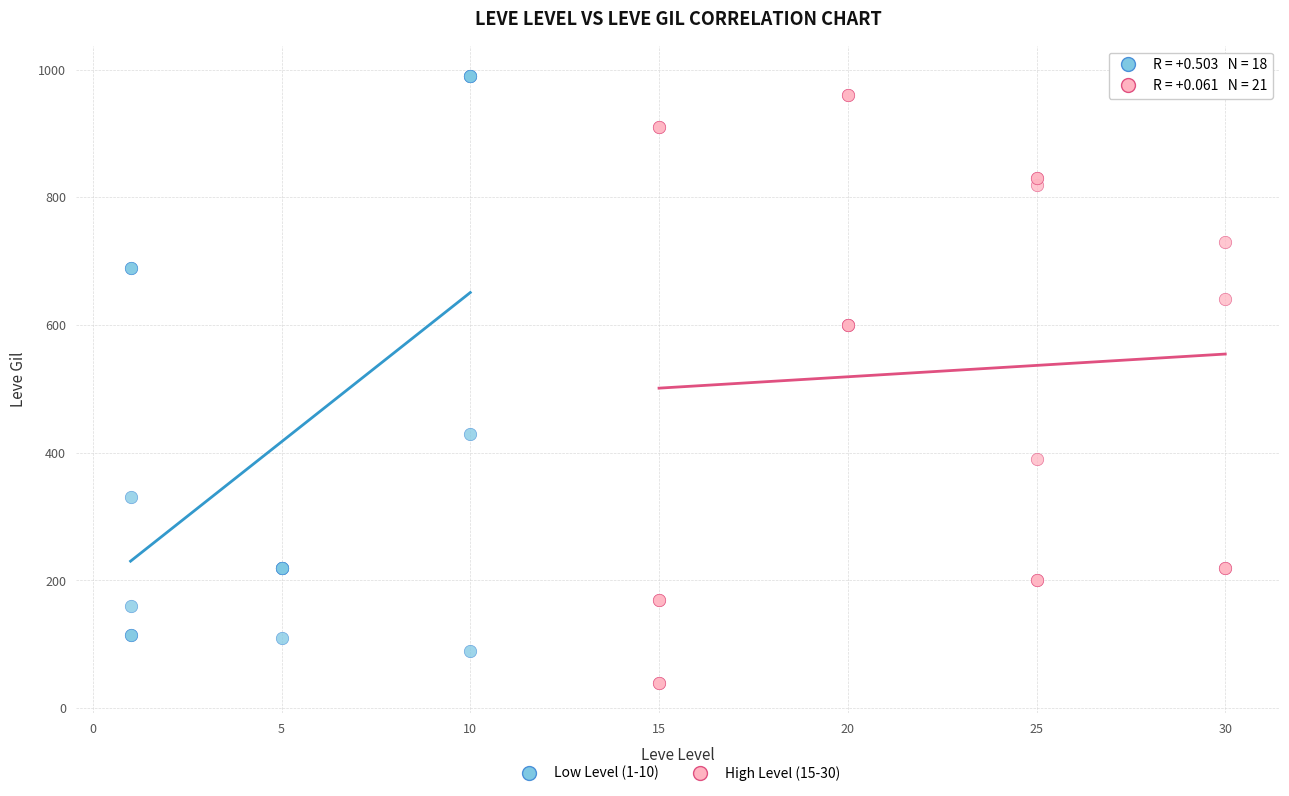

Which series contains the lowest Y value?

High Level (15-30)